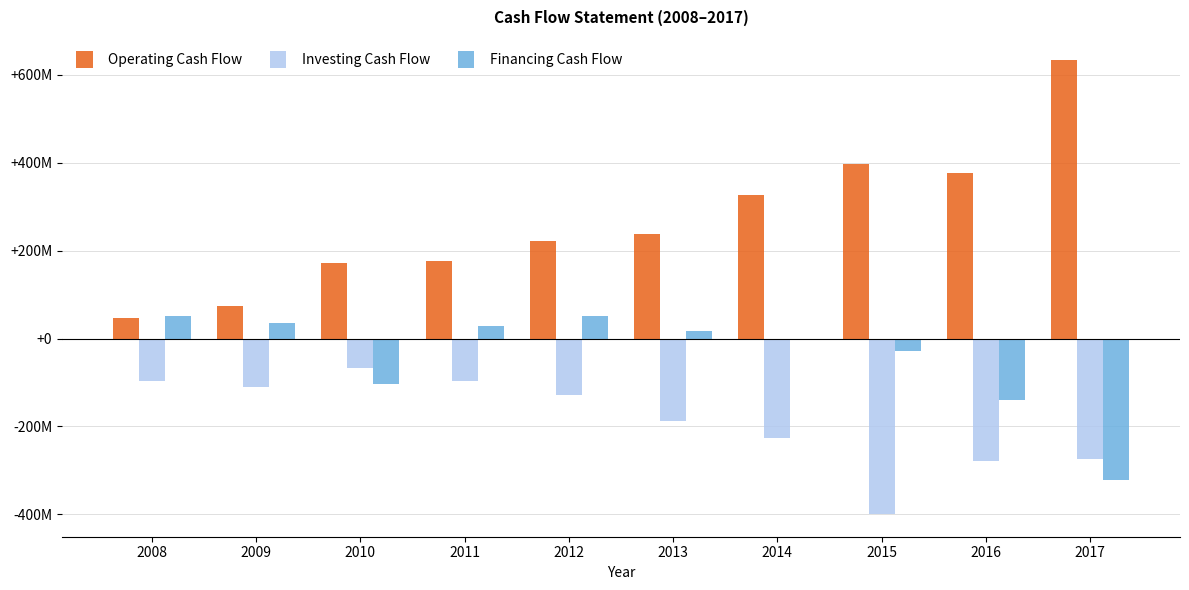

Reading right to left, list all the values displayed in this chart.

Operating Cash Flow: 2017=634685000	2016=375874000	2015=396592000	2014=327725000	2013=239001000	2012=220887000	2011=176543000	2010=172827000	2009=75203000	2008=46906000
Investing Cash Flow: 2017=-273747000	2016=-278958000	2015=-399276000	2014=-226024000	2013=-188578000	2012=-128636000	2011=-97115000	2010=-68105000	2009=-110863000	2008=-97399000
Financing Cash Flow: 2017=-321768000	2016=-140225000	2015=-27643000	2014=-2700000	2013=16314000	2012=50302000	2011=27740000	2010=-104343000	2009=35509000	2008=50637000